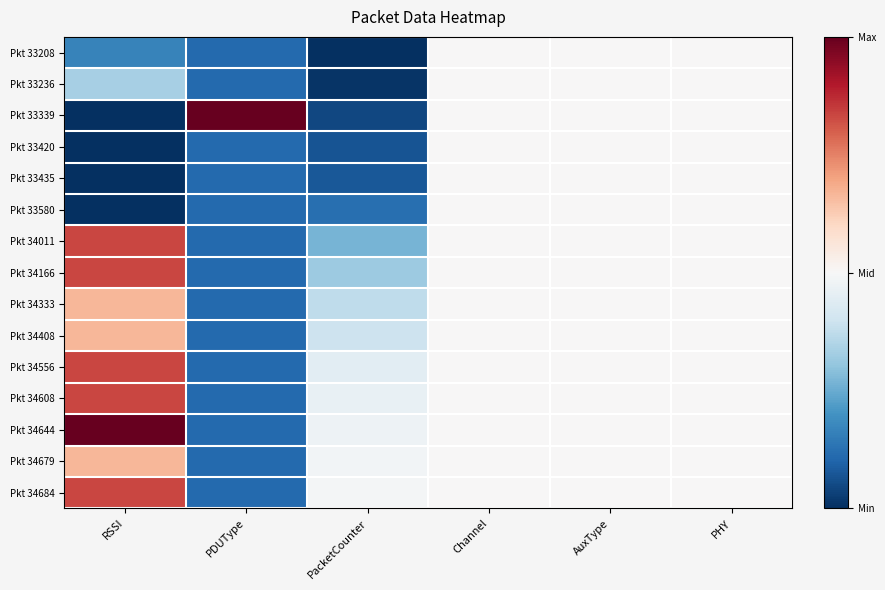

What is the total value across all series at Channel?

7.5